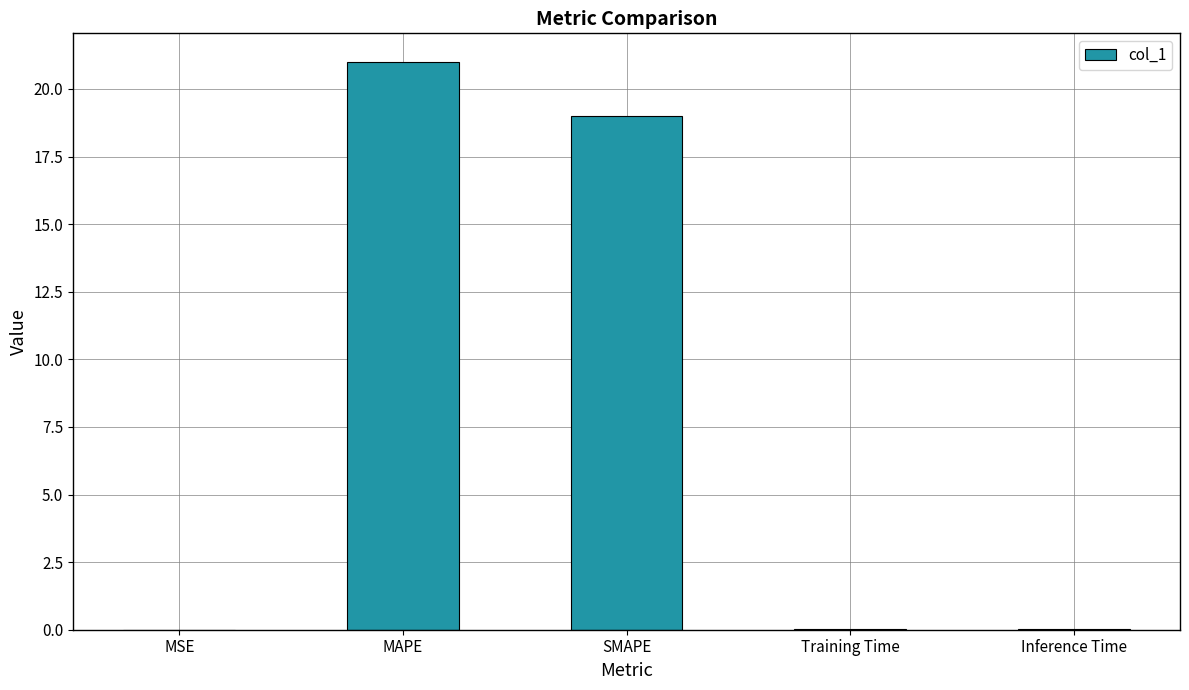

How many data points does each series have?

5